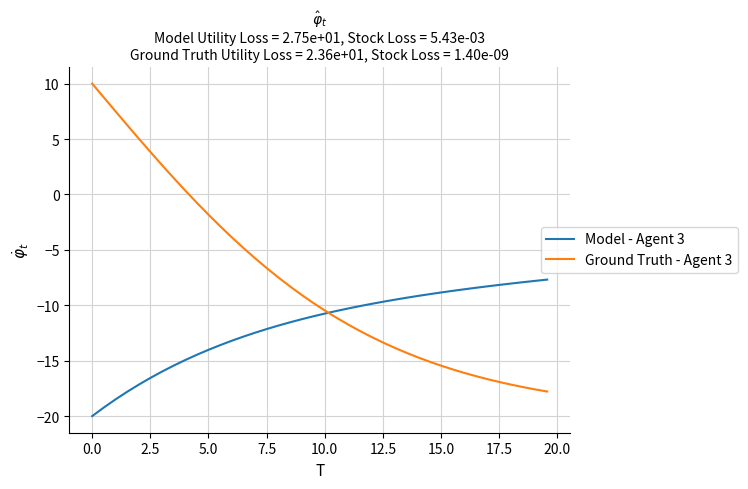

Which series has the largest total across all categories?

Ground Truth - Agent 3